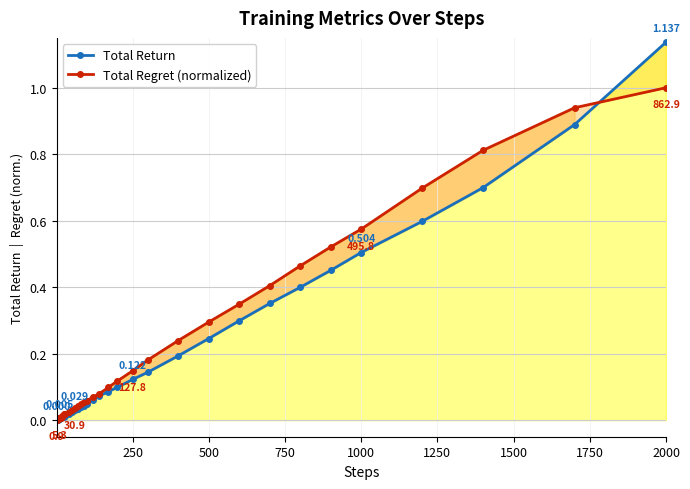

True or false: Total Return has more than 2 interior local peaks.

False